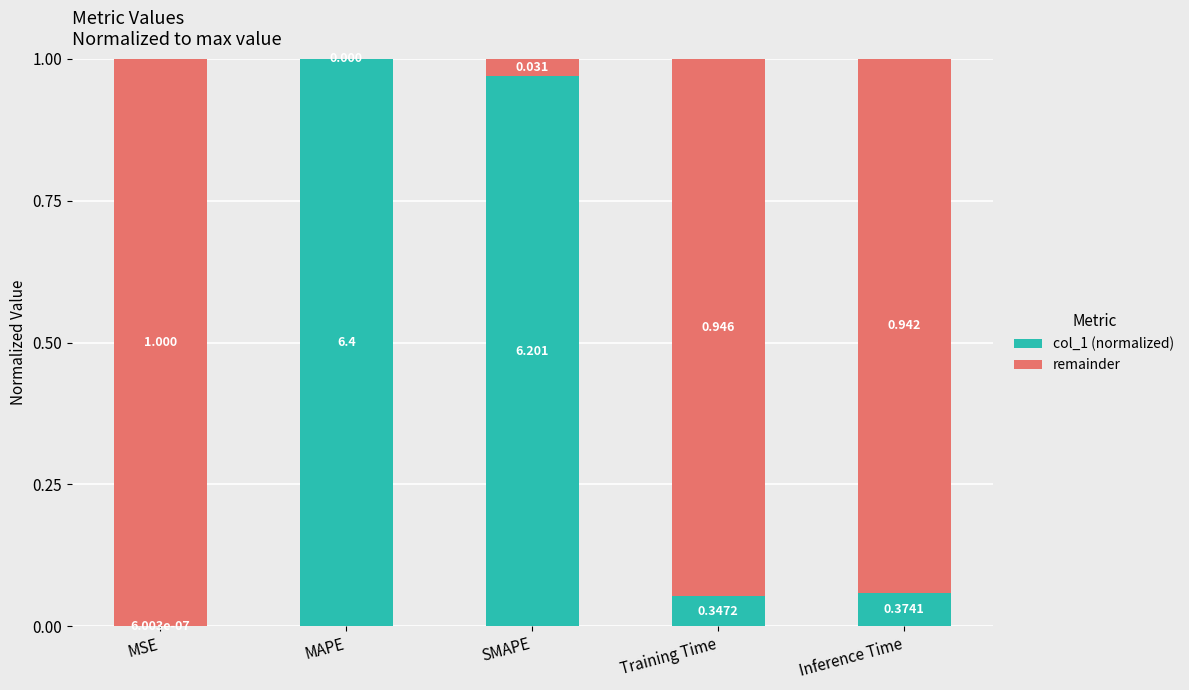

The col_1 (normalized) series shows 1.0 at SMAPE. True or false?

True